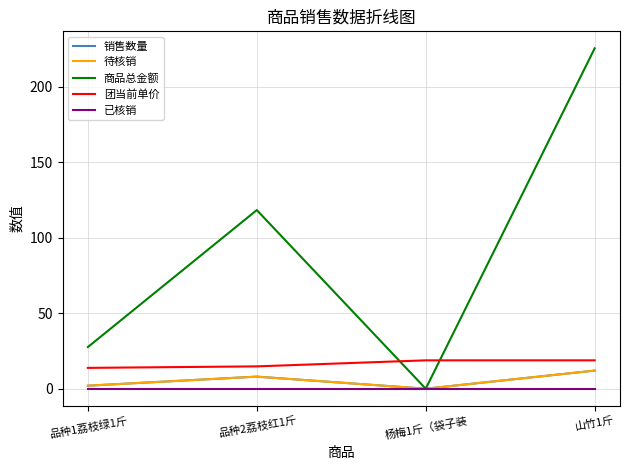

Is this an area chart (filled region under the line)?

No